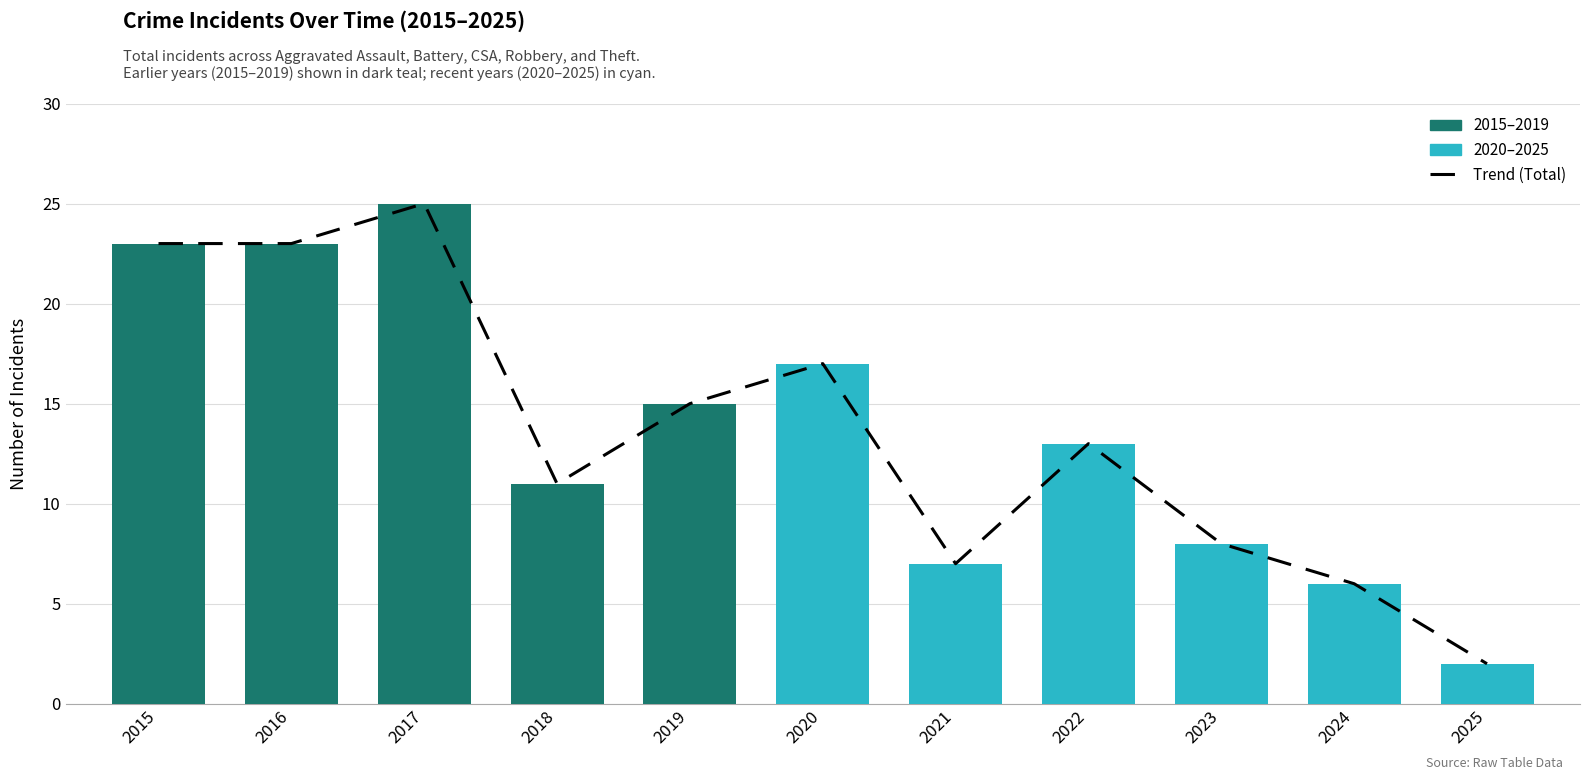

Rank the categories by value from highest to lowest.

2017, 2015, 2016, 2020, 2019, 2022, 2018, 2023, 2021, 2024, 2025